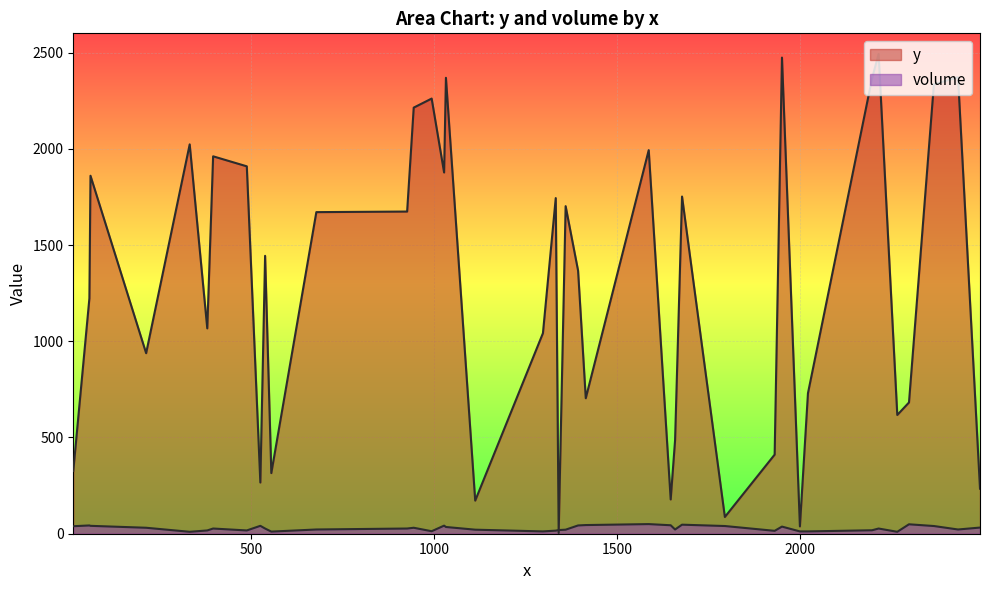

How many lines are shown in the chart?

2